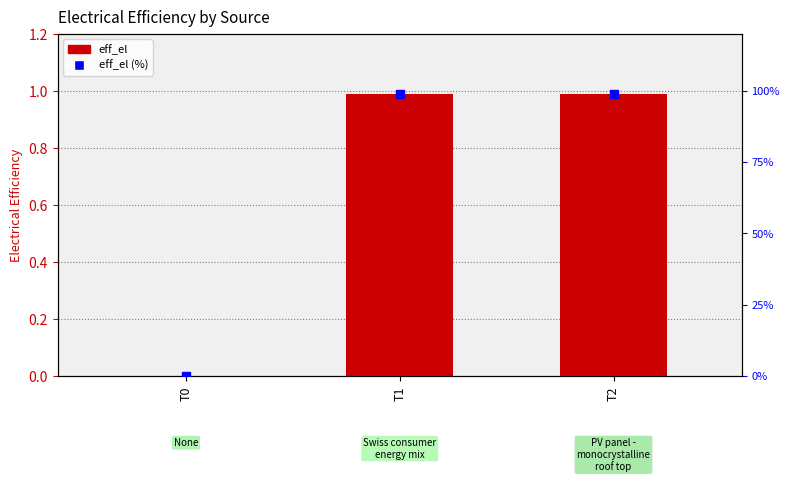

List the labels in order of value, smallest first.

T0, T1, T2